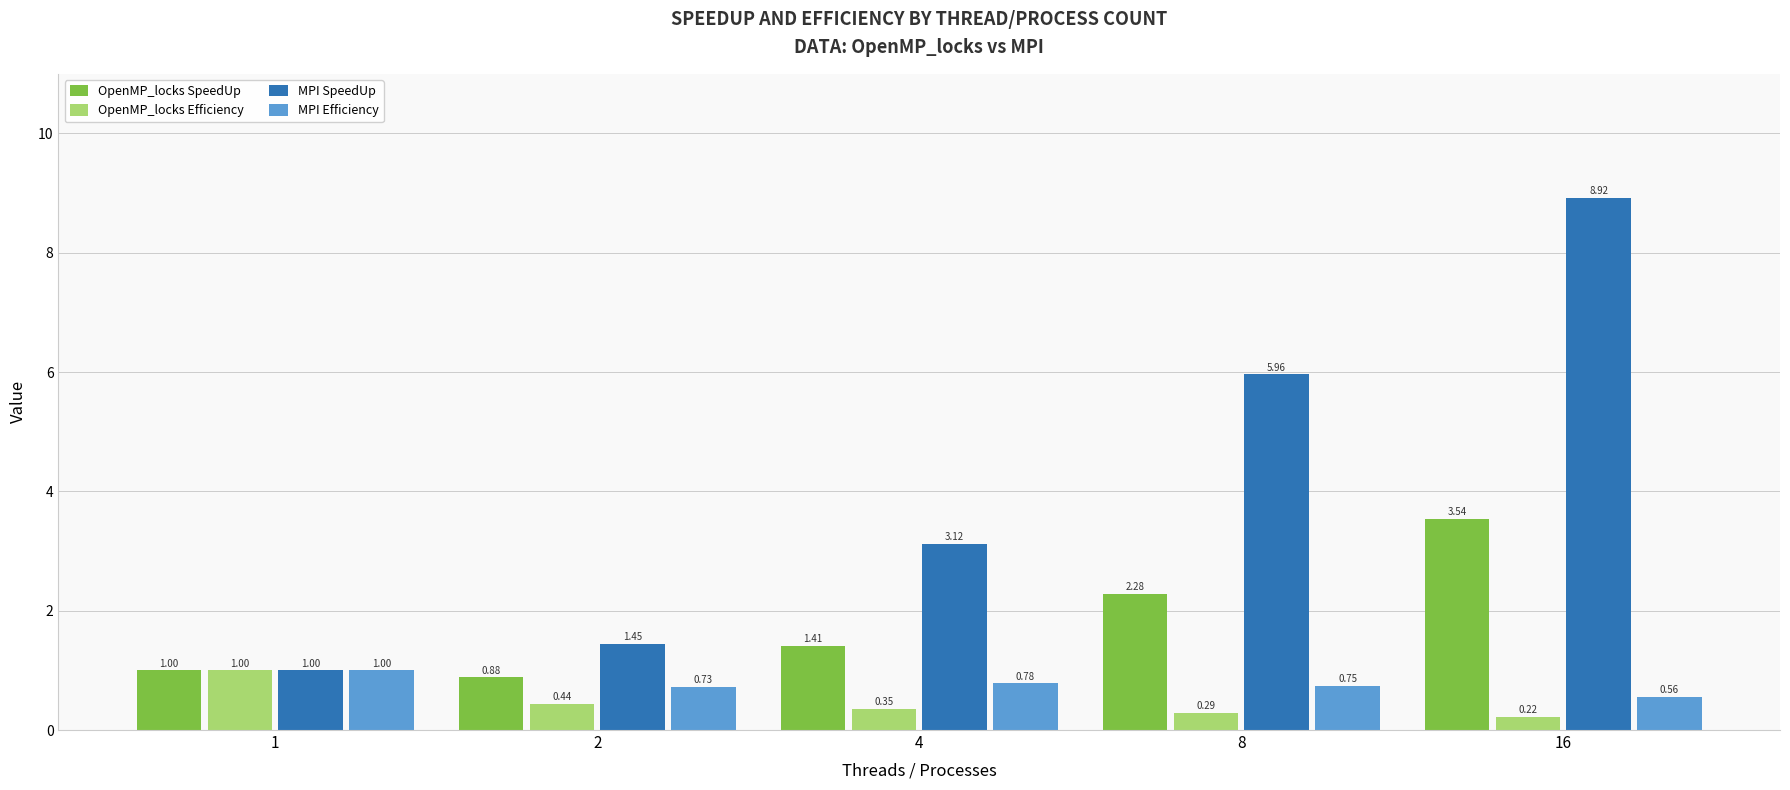

At which category is the sum across all series the highest?

16